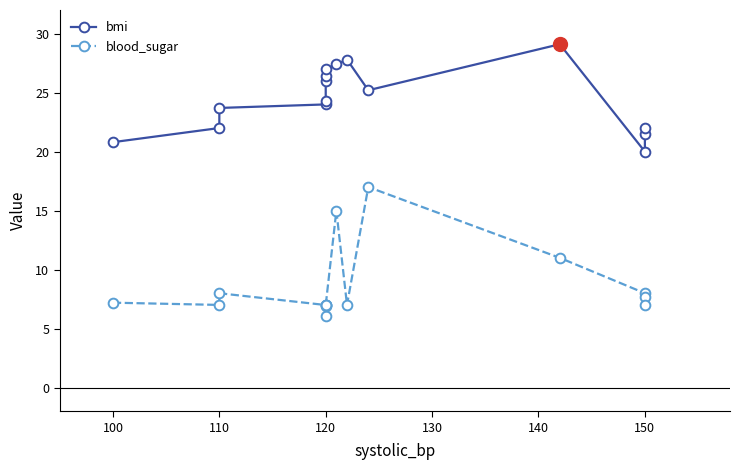

List the series in order of their peak value, lowest first.

blood_sugar, bmi